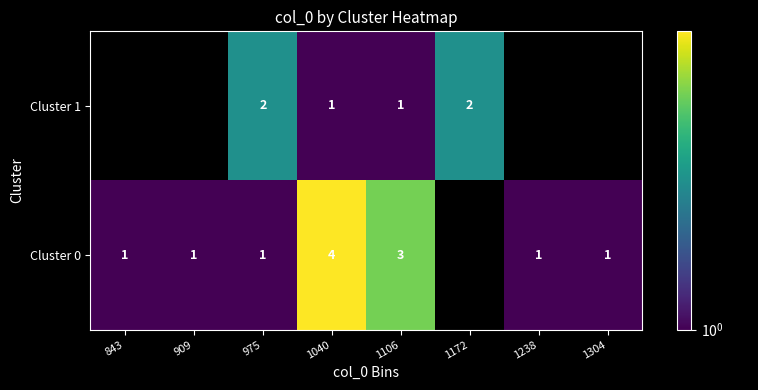

The value of Cluster 0 at 1106 is 1. True or false?

False